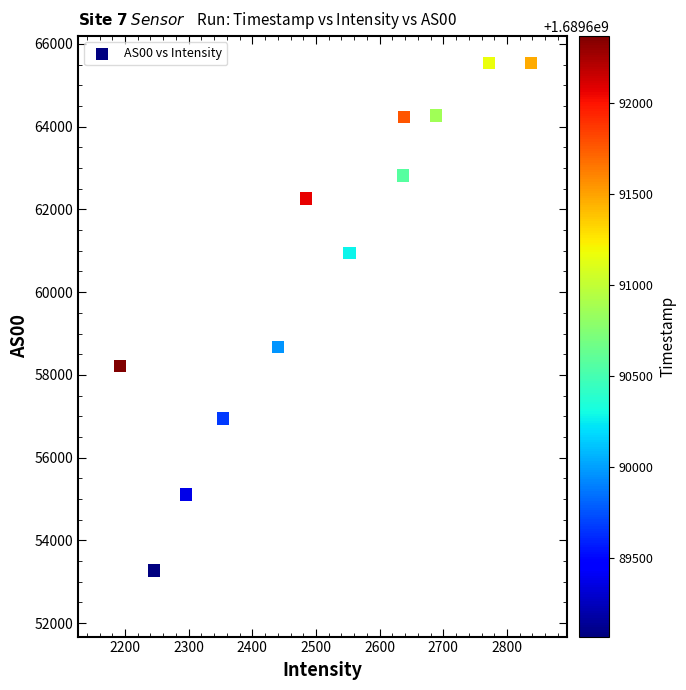

What is the range of Y values (max minus min)?

12264